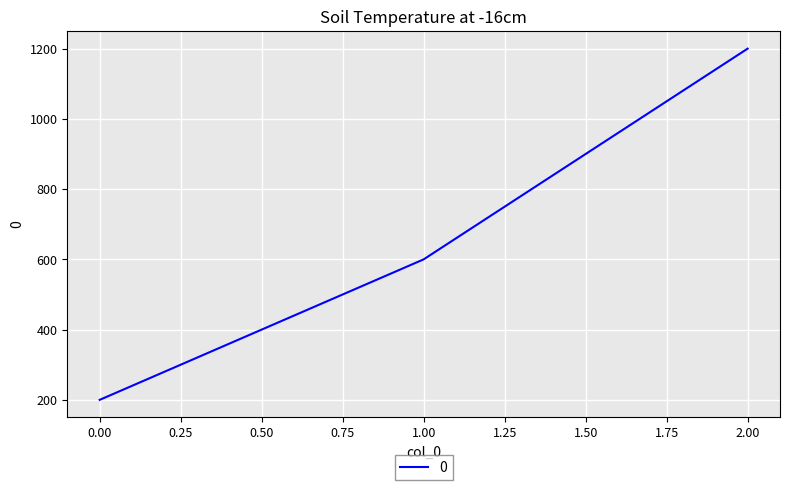

Does the chart have visible grid lines?

Yes